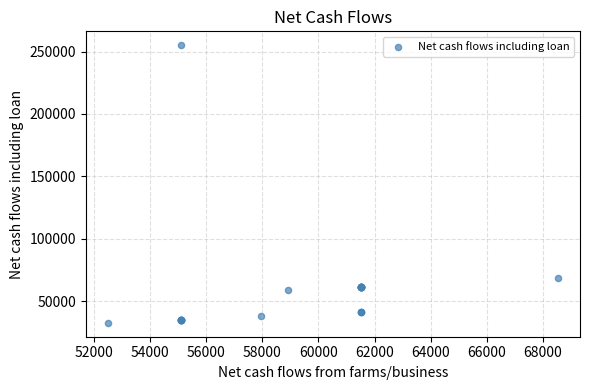

What Y value in the scatter plot is closest to 143804?

68523.5